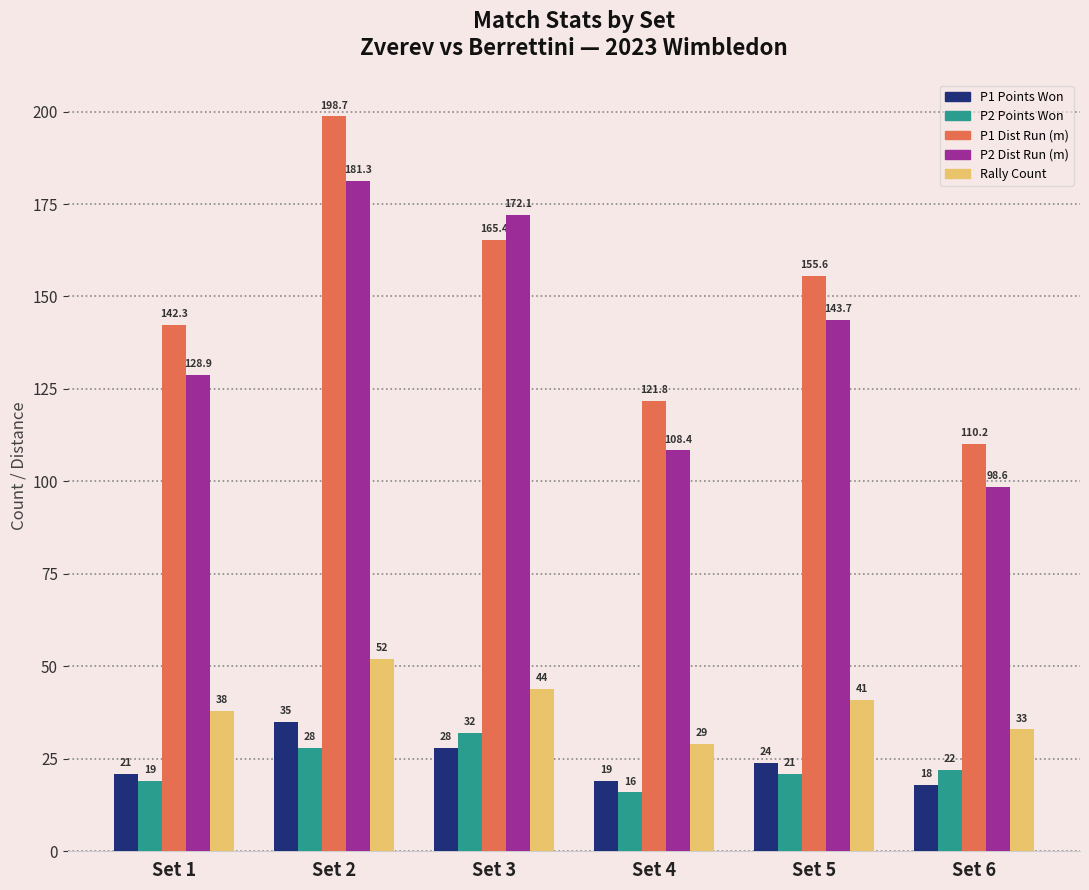

What is the total value across all series at Set 2?

495.0